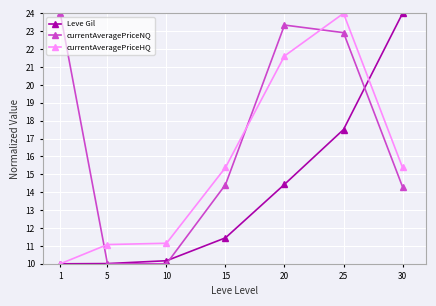

Where does the Leve Gil series first go above 11?

15